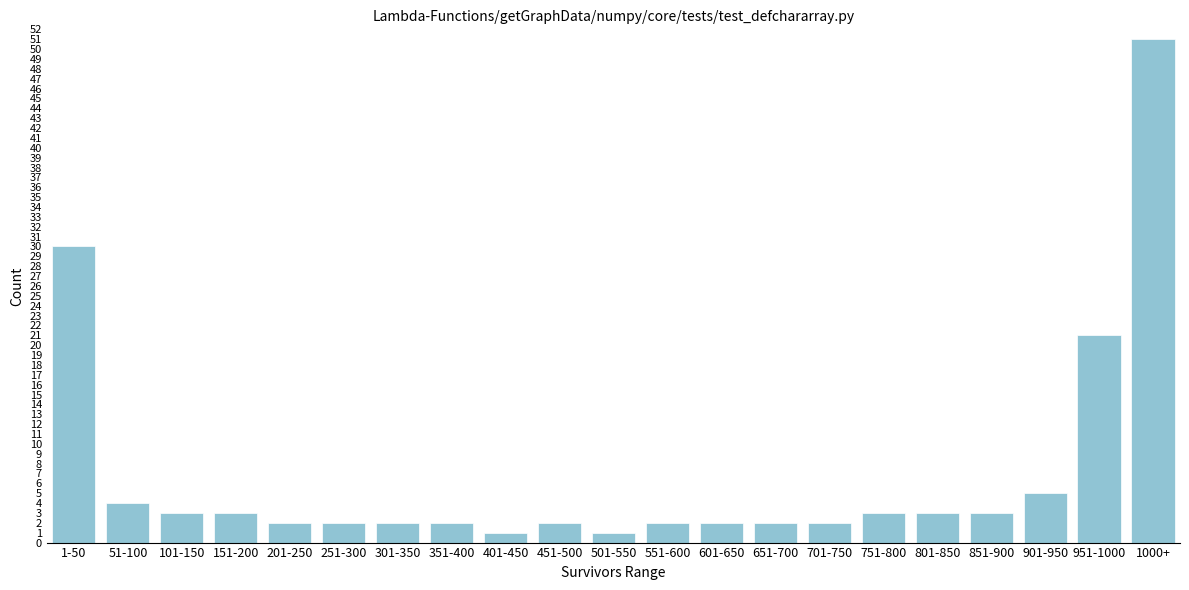

Reading right to left, what are all the values shown in this chart?

1000+=51	951-1000=21	901-950=5	851-900=3	801-850=3	751-800=3	701-750=2	651-700=2	601-650=2	551-600=2	501-550=1	451-500=2	401-450=1	351-400=2	301-350=2	251-300=2	201-250=2	151-200=3	101-150=3	51-100=4	1-50=30